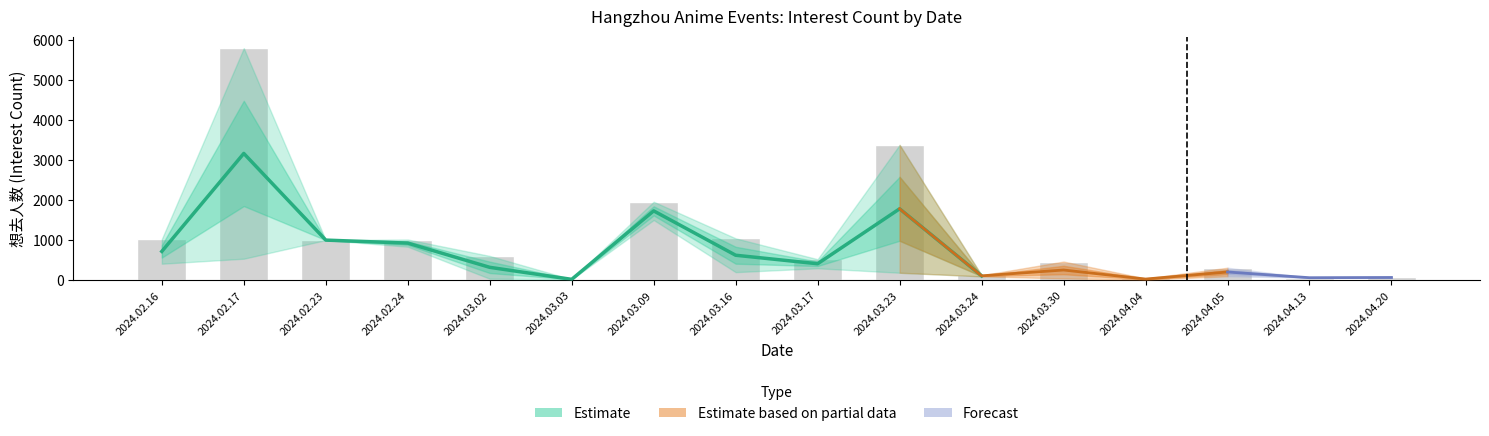

Reading left to right, transcribe all the data shown in this chart.

想去人数: 1029	5792	1004	1019	609	25	1961	1048	527	3379	126	469	47	315	66	72
想去人数_upper: 1029	5792	1004	1019	609	25	1961	1048	527	3379	126	469	47	315	66	72
想去人数_lower: 415	540	1004	839	41	25	1505	205	301	190	100	47	18	102	66	72